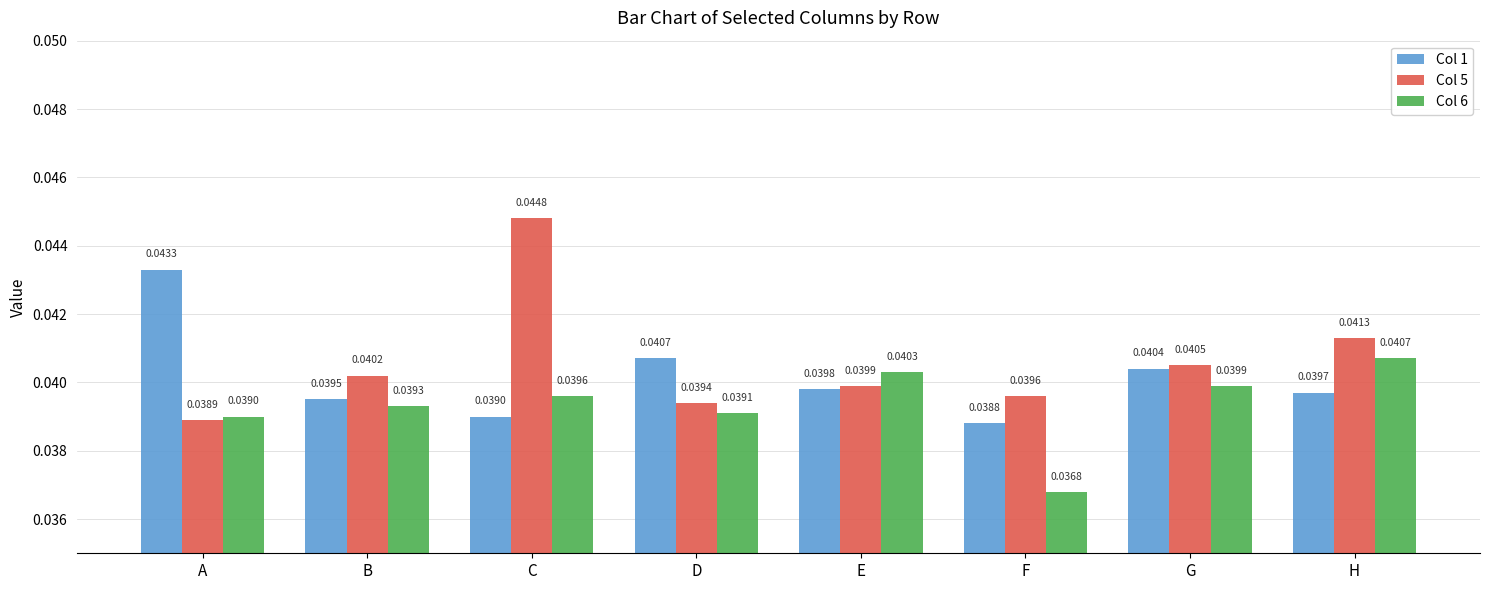

Which series has the largest total across all categories?

Col 5